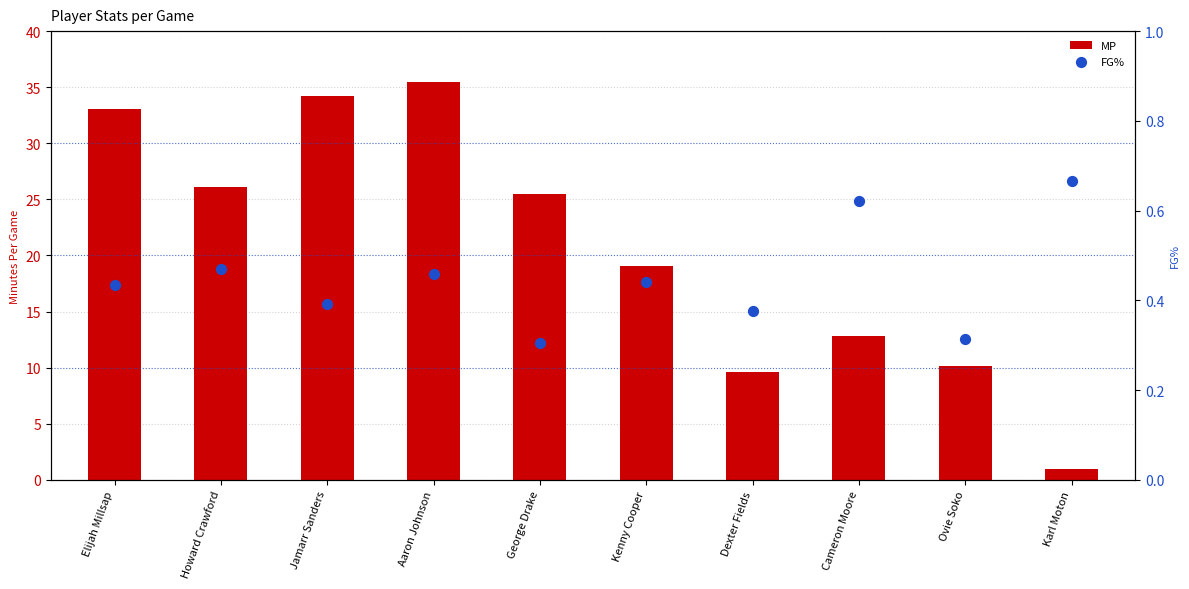

Which series has the largest total across all categories?

MP